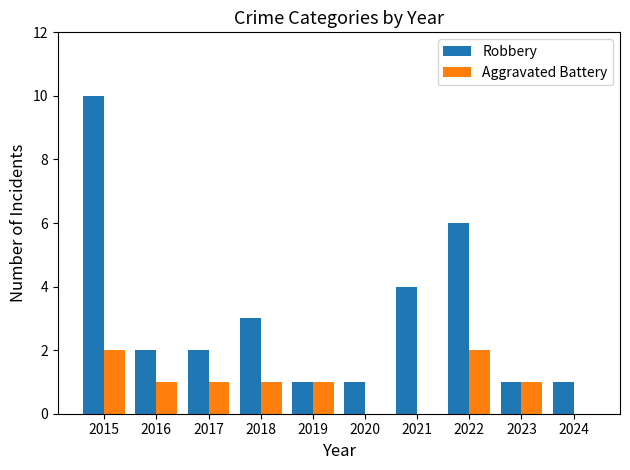

What is the spread (max minus min) of values at 2022?

4